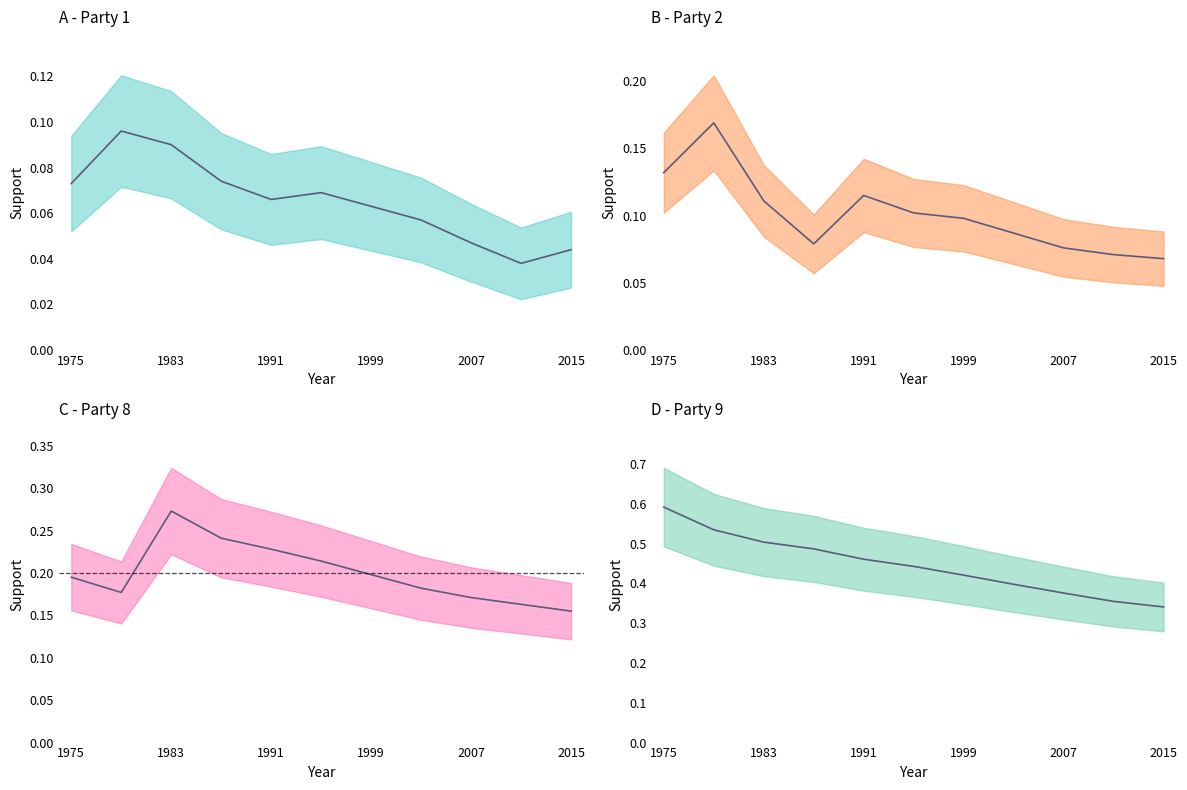

True or false: Party 1 has a value of 0.0 at 2015.

False